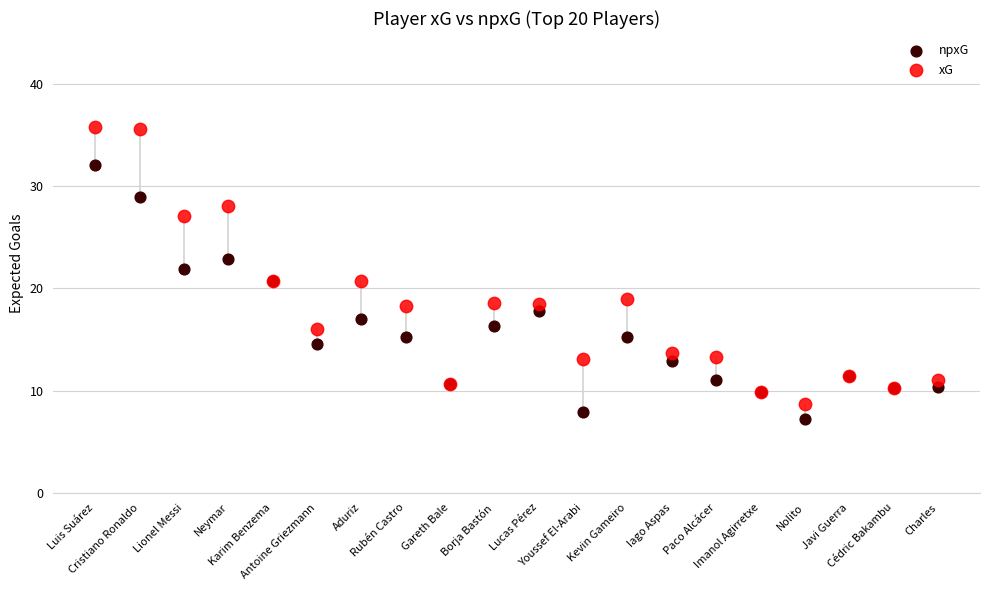

Which series has the largest Y range (max minus min)?

xG